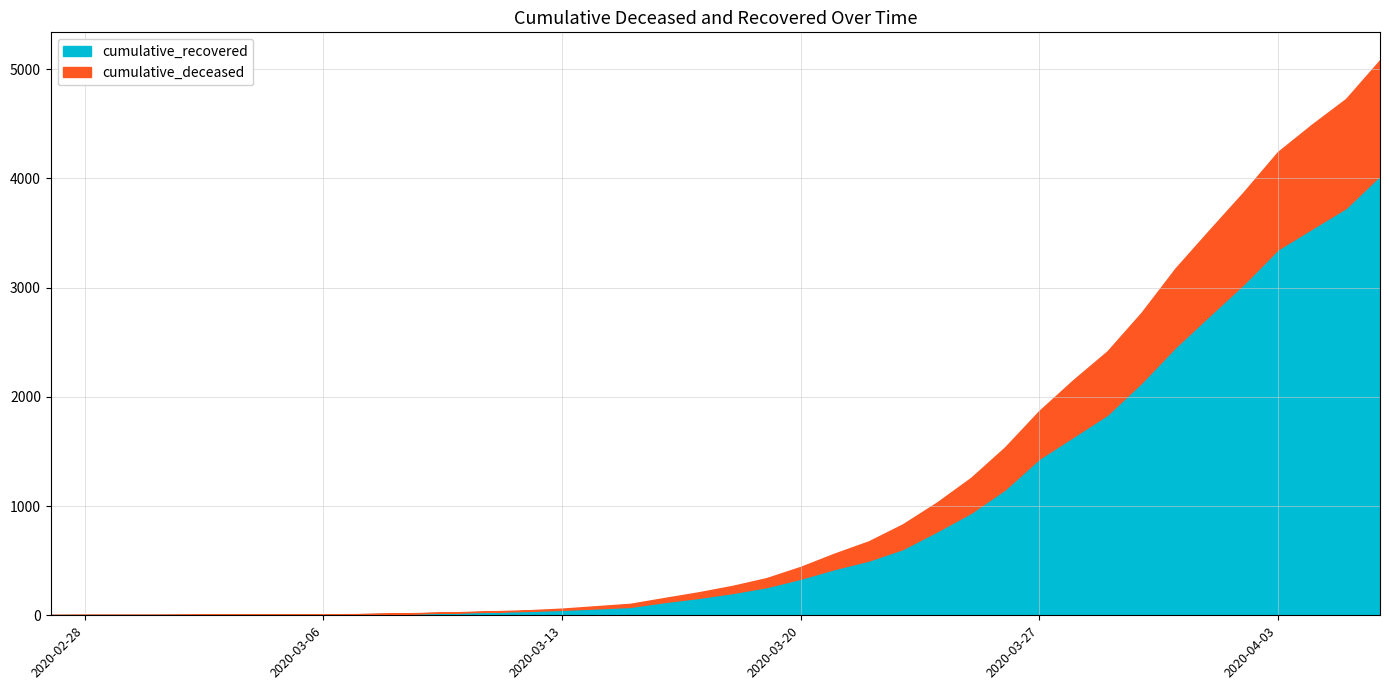

Reading left to right, list all the values displayed in this chart.

cumulative_recovered: 3	4	4	4	5	6	8	9	9	10	14	20	27	33	40	50	63	77	121	159	204	258	335	424	501	607	768	938	1153	1433	1634	1836	2129	2455	2745	3032	3348	3539	3728	4026
cumulative_deceased: 3	4	4	4	5	6	8	9	9	11	16	22	29	37	46	61	83	105	158	210	269	340	443	565	677	833	1032	1258	1538	1870	2153	2416	2769	3176	3527	3873	4240	4491	4726	5082